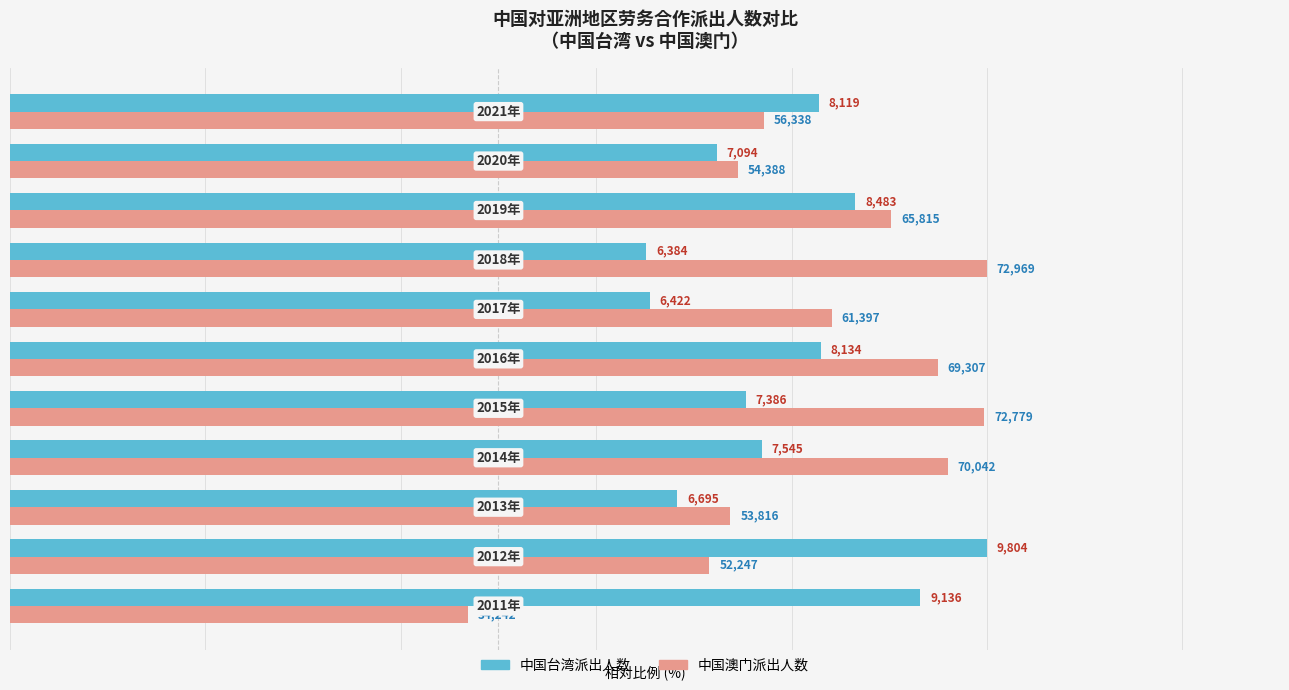

What are all the series names shown in the legend?

中国台湾派出人数, 中国澳门派出人数